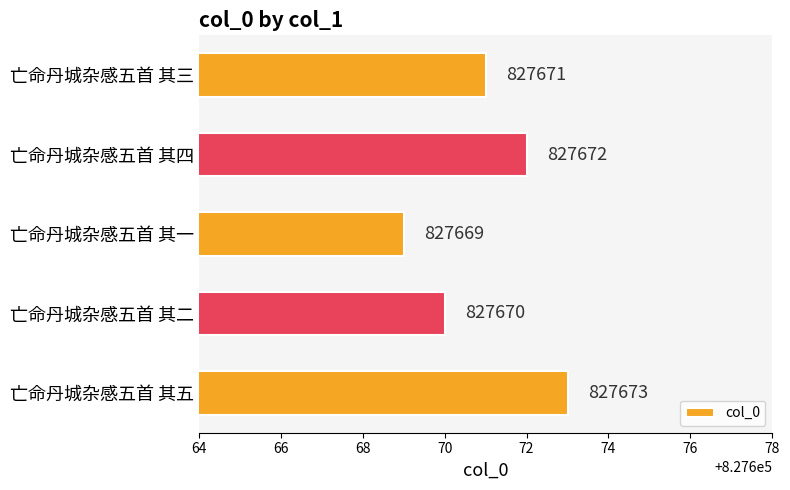

What is the change in value from 亡命丹城杂感五首 其五 to 亡命丹城杂感五首 其二?

-3